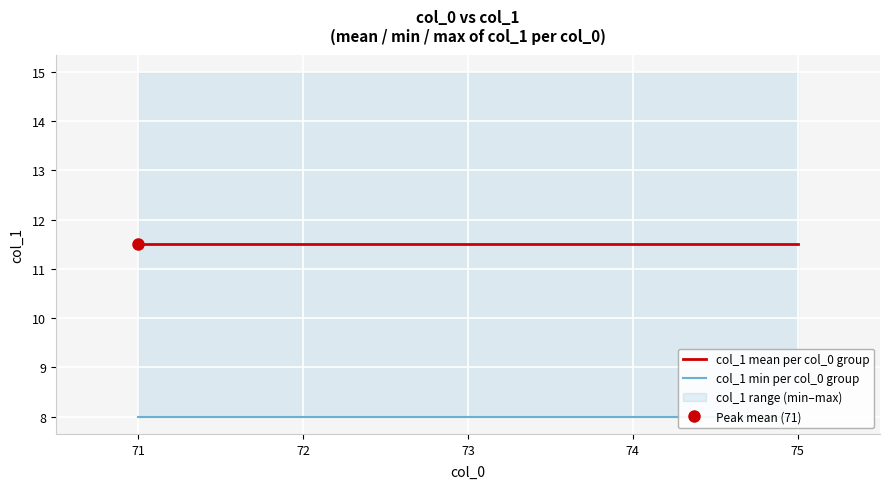

What is the value of the col_1 min per col_0 group point at the 5th from the left?

8.0